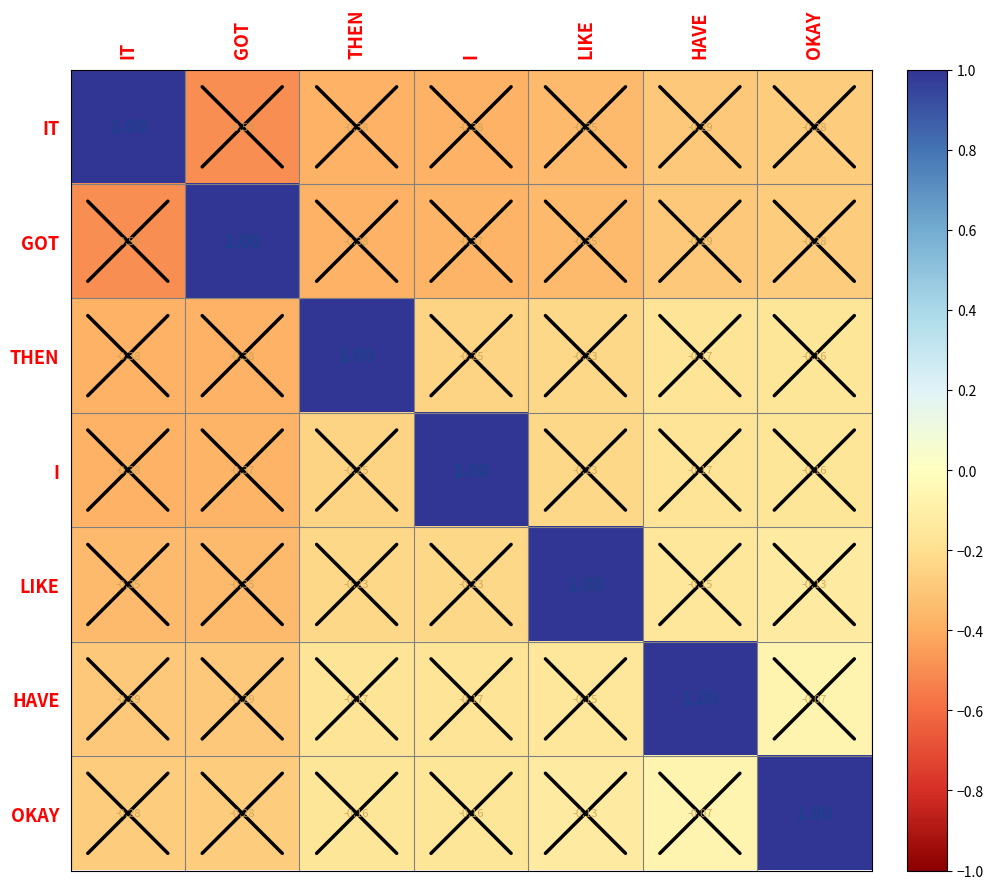

Where does the GOT series first go above 0?

GOT